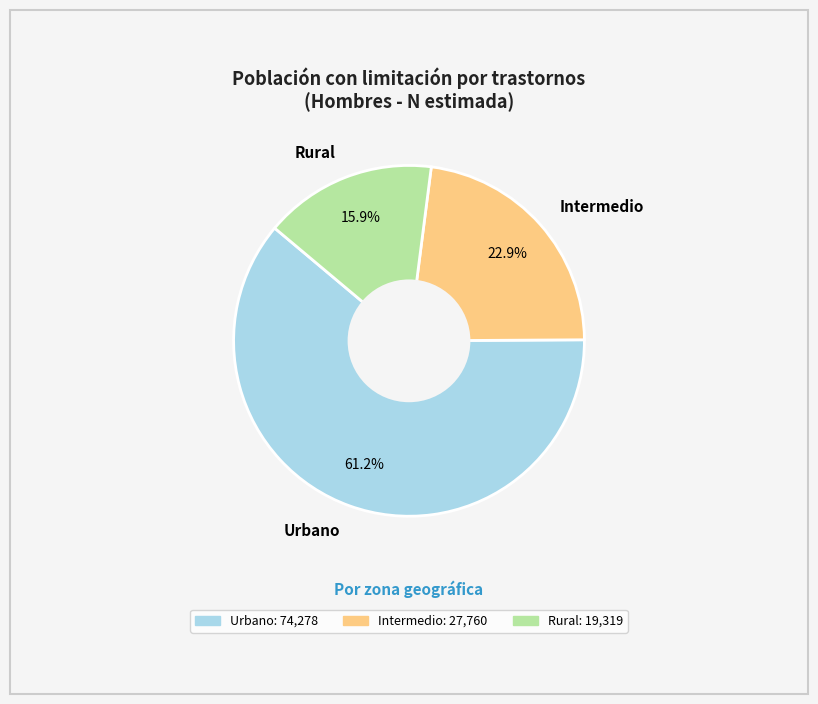

What percentage is the Intermedio slice, to the nearest percent?

23%